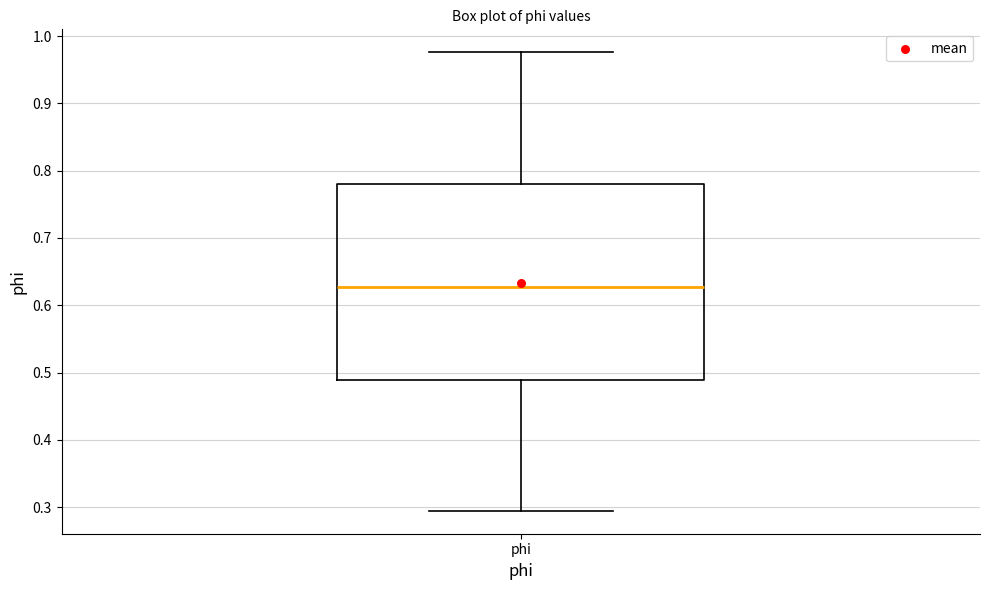

Transcribe this box plot: give where the median line is, the range the box spans, and where the two whiskers end, as read against the y-axis. The values are not printed on the chart, so give them approximately, as read against the axis.

median 0.63, box 0.49 to 0.78, whiskers 0.29 to 0.98